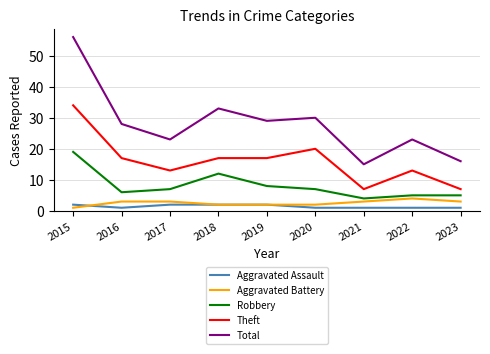

True or false: Robbery has more than 2 points higher than both neighbors.

False